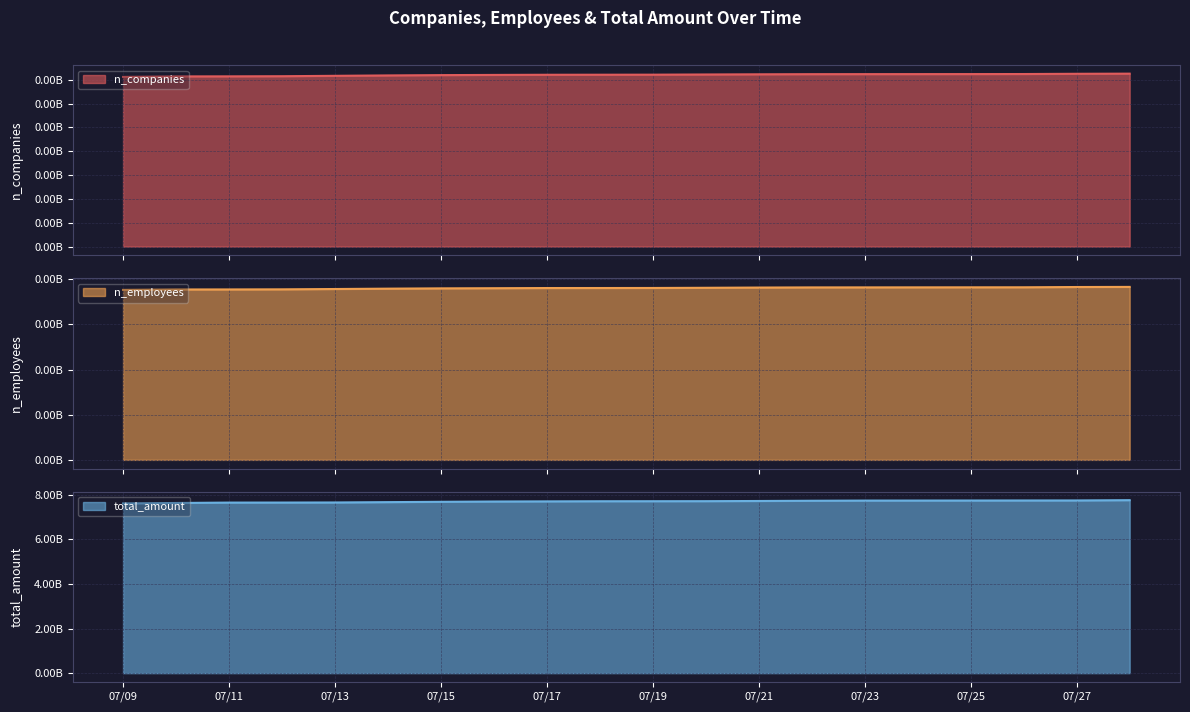

Reading left to right, transcribe all the data shown in this chart.

n_companies: 71160	71373	71396	71455	71623	71785	71915	71995	72062	72081	72102	72181	72256	72312	72326	72336	72350	72371	72474	72531
n_employees: 376528	377465	377525	377758	378472	379260	379910	380245	380631	380677	380781	381181	381701	382031	382081	382153	382223	382290	382894	383134
total_amount: 7617201267	7637523485	7654920053	7656286225	7659894477	7675124117	7689925577	7702967353	7709380547	7715126026	7716521113	7718487063	7726480984	7737527530	7745179947	7746347322	7748143721	7749681022	7750898801	7763519559